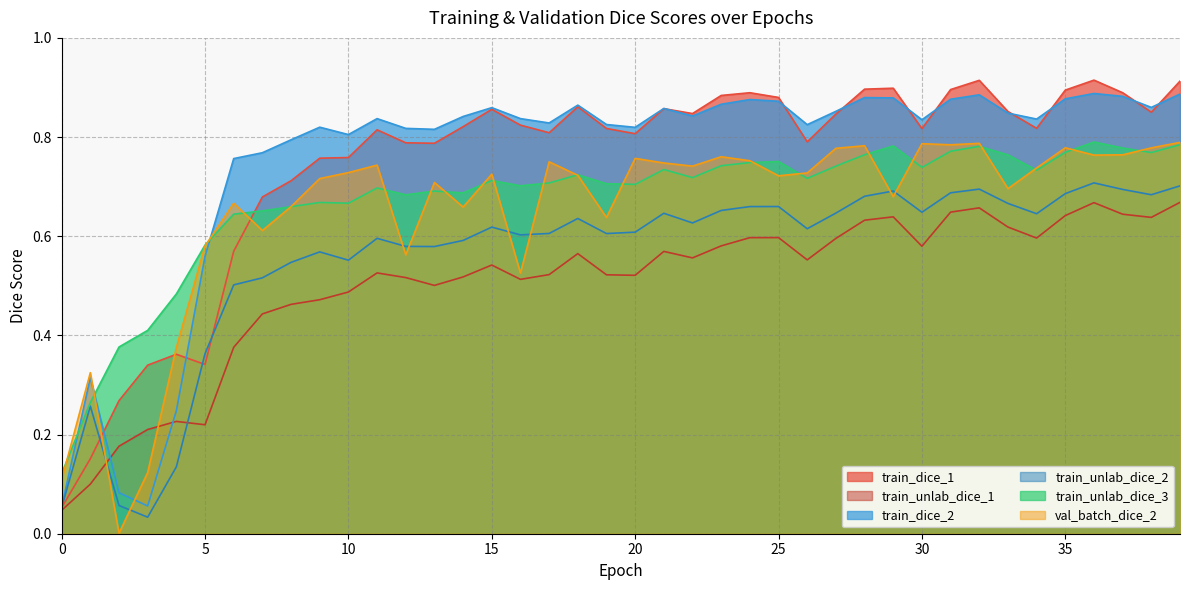

Which series ends up on top after the final intersection of train_unlab_dice_2 and val_batch_dice_2?

val_batch_dice_2